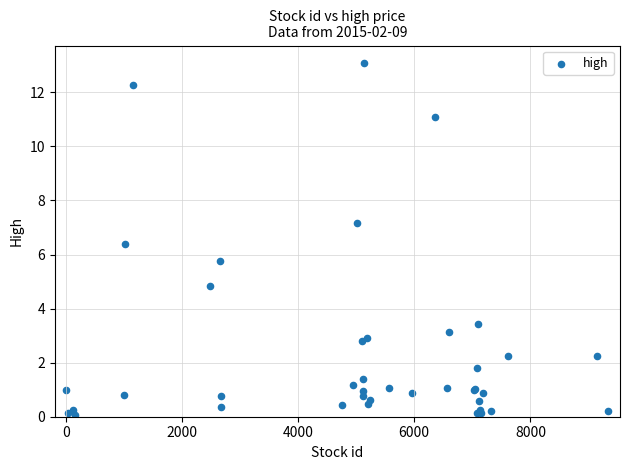

What Y value in the scatter plot is closest to 6?

5.8